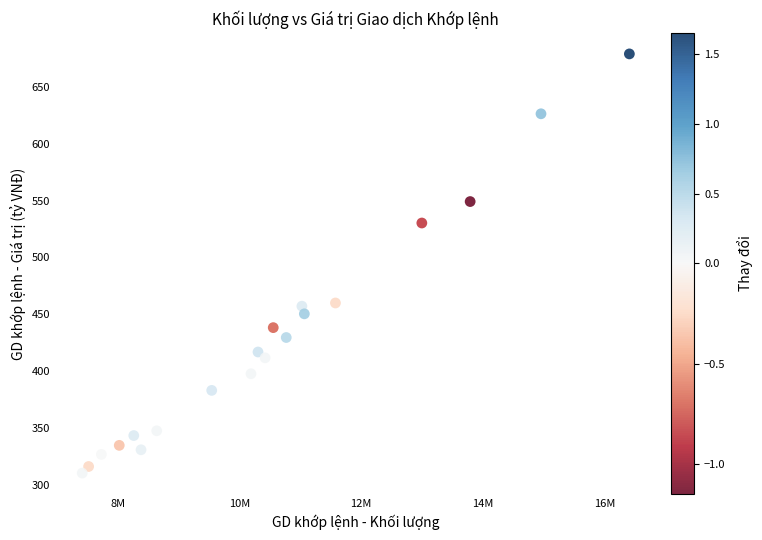

What is the range of Y values (max minus min)?

369.0